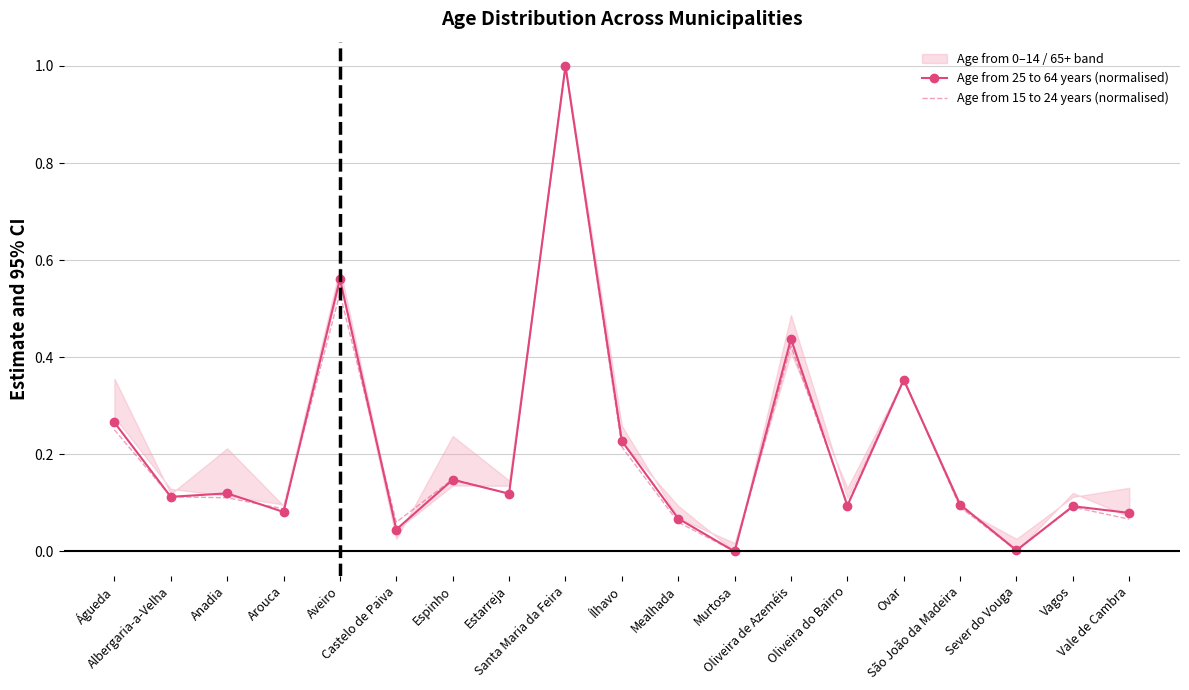

Where is Age from 25 to 64 years (normalised) nearest to the value 0?

Murtosa